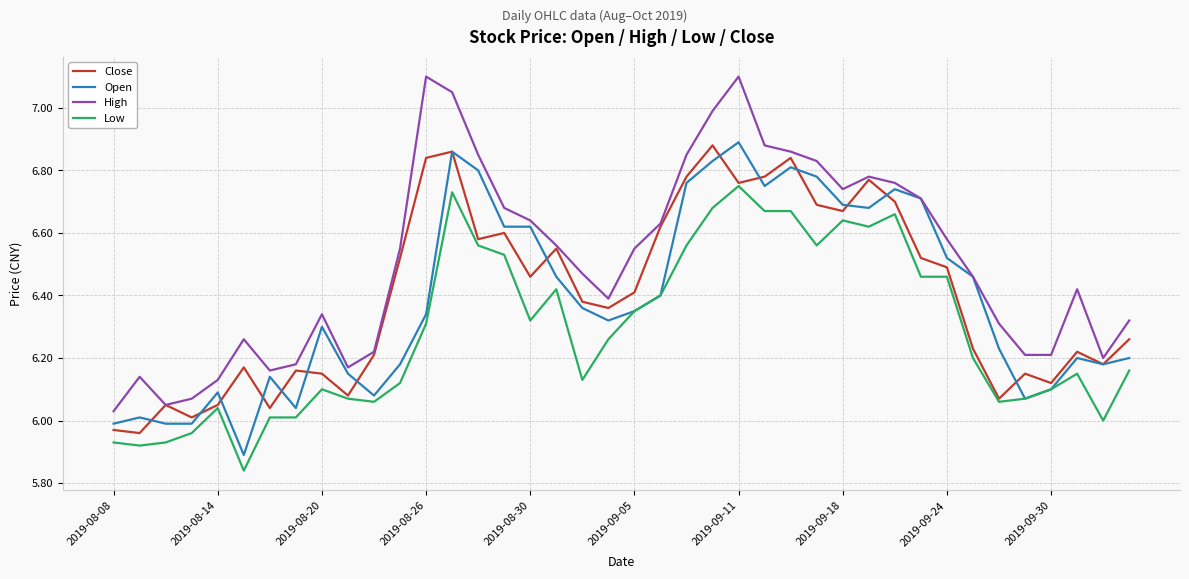

True or false: High and Low intersect in this chart.

False